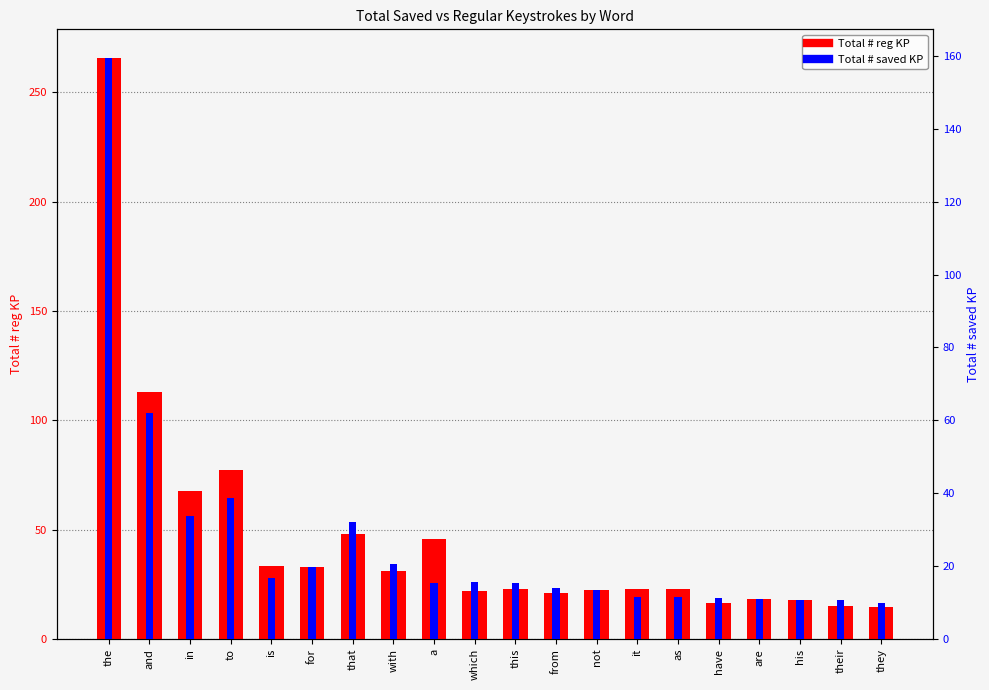

What is the minimum value for Total # reg KP?

14.8